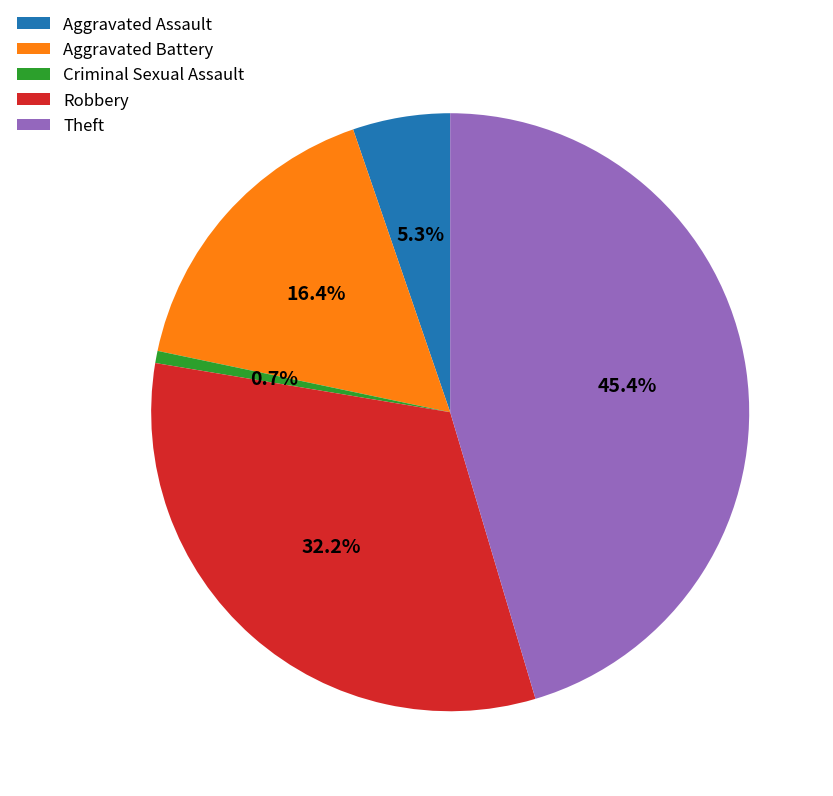

Rank the categories by value from lowest to highest.

Criminal Sexual Assault, Aggravated Assault, Aggravated Battery, Robbery, Theft